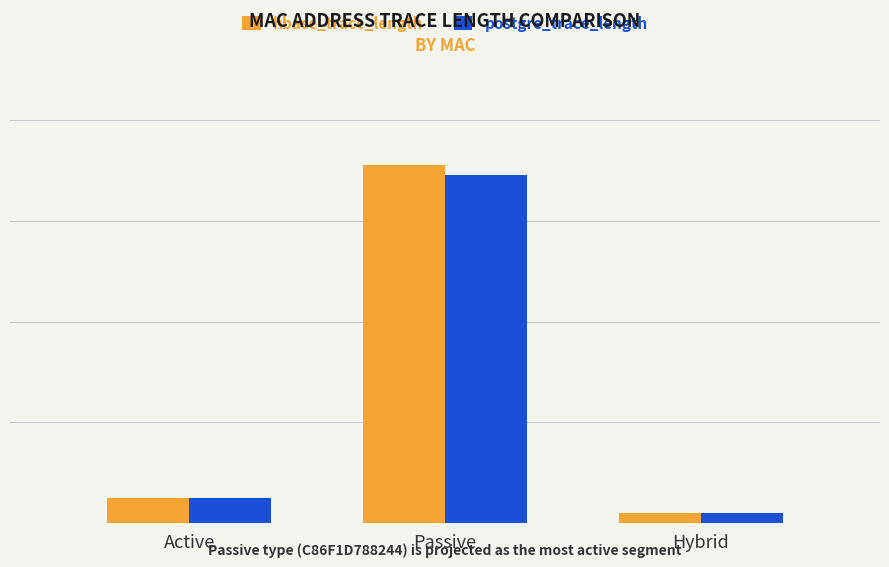

Are the bars grouped side by side (vs. stacked)?

Yes